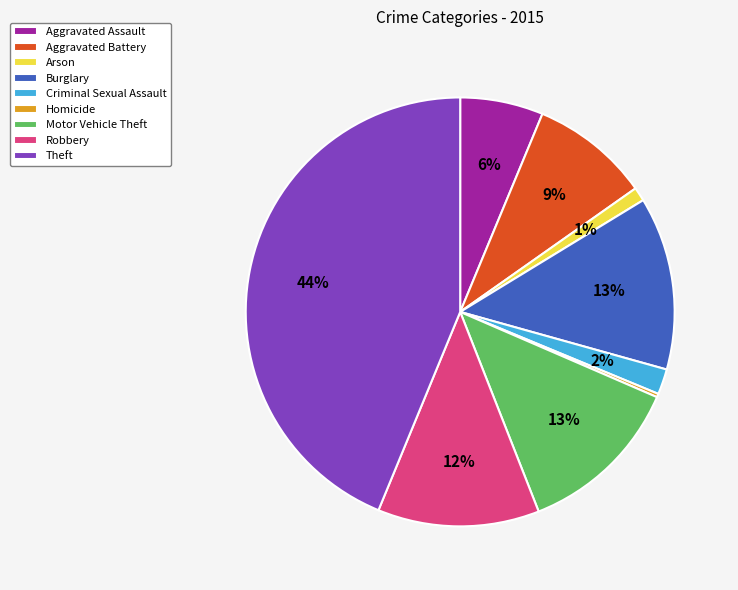

To the nearest percent, what is the combined percentage of Criminal Sexual Assault and Arson?

3%